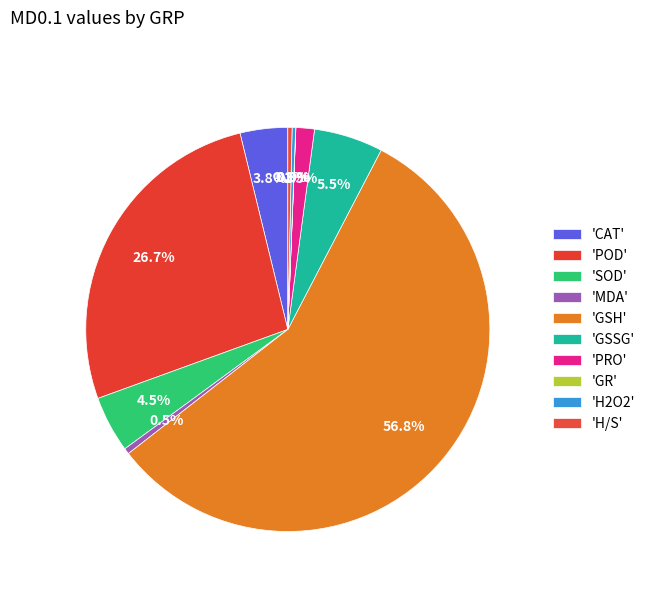

What is the largest slice in the pie chart?

GSH